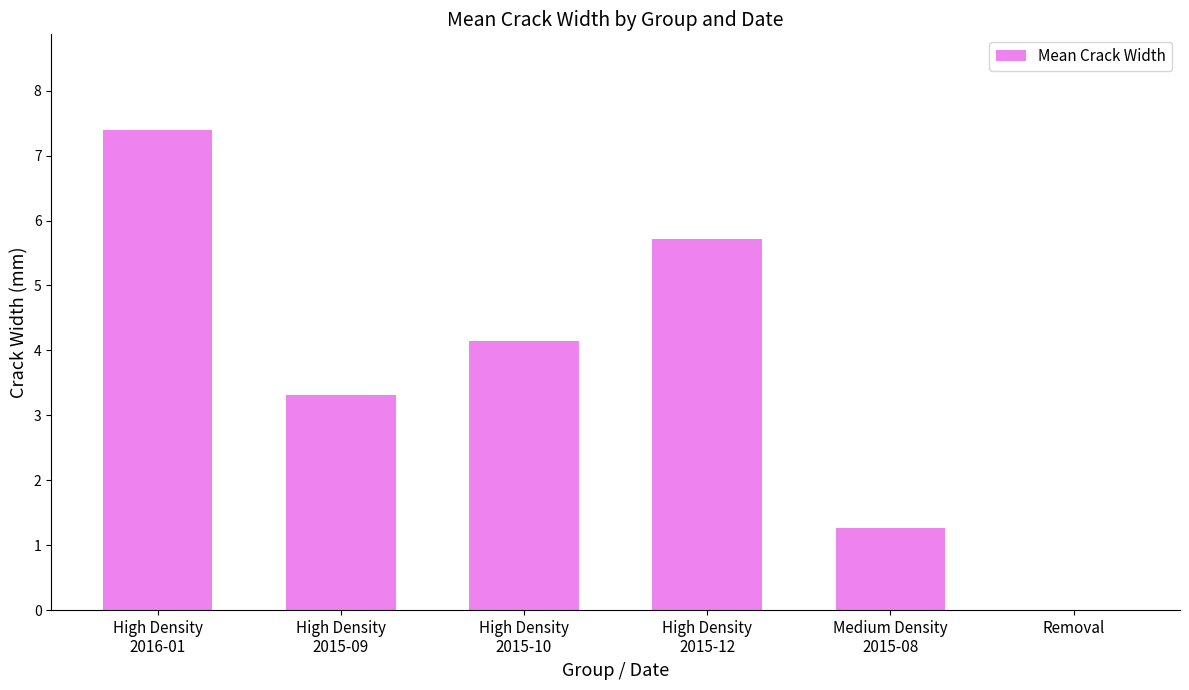

Are the bars horizontal?

No